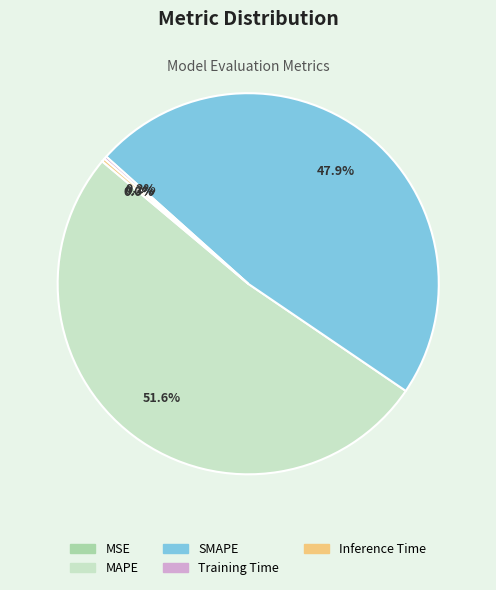

Which category has the biggest portion of the pie?

MAPE